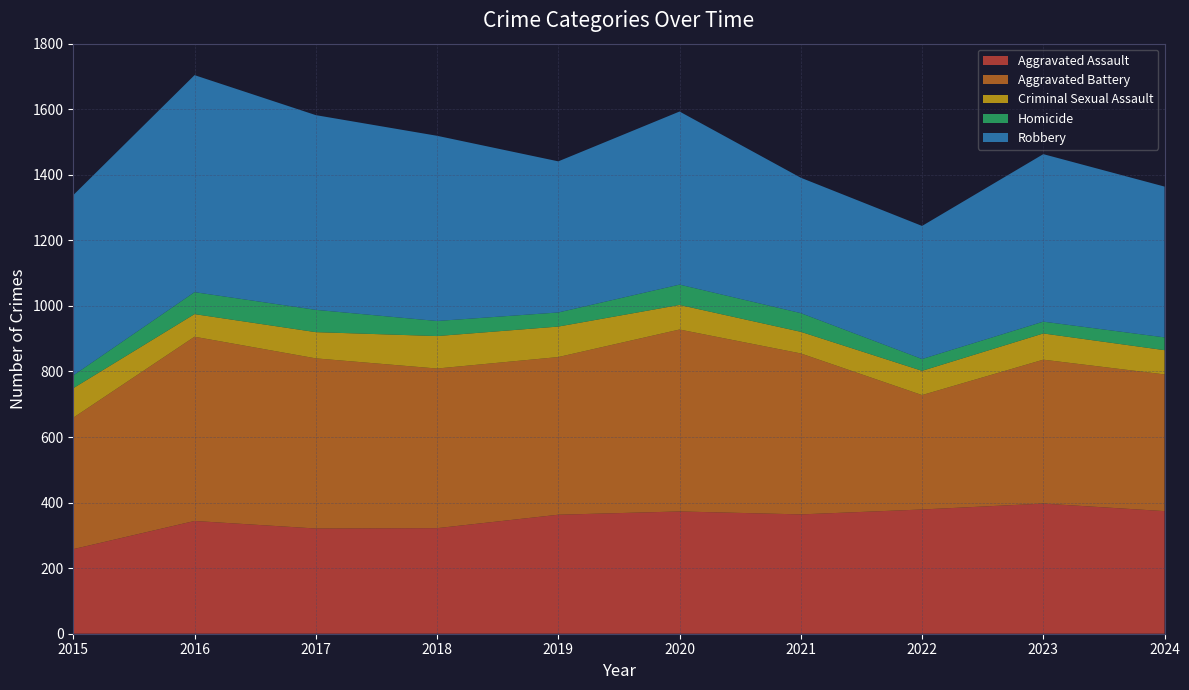

Reading left to right, what are all the values shown in this chart?

Aggravated Assault: 2015=258	2016=344	2017=321	2018=322	2019=363	2020=373	2021=364	2022=379	2023=397	2024=374
Aggravated Battery: 2015=401	2016=562	2017=519	2018=487	2019=481	2020=555	2021=491	2022=349	2023=439	2024=417
Criminal Sexual Assault: 2015=90	2016=69	2017=80	2018=99	2019=93	2020=75	2021=66	2022=74	2023=80	2024=74
Homicide: 2015=39	2016=67	2017=68	2018=46	2019=43	2020=62	2021=57	2022=36	2023=36	2024=39
Robbery: 2015=550	2016=662	2017=594	2018=565	2019=461	2020=528	2021=413	2022=406	2023=511	2024=460